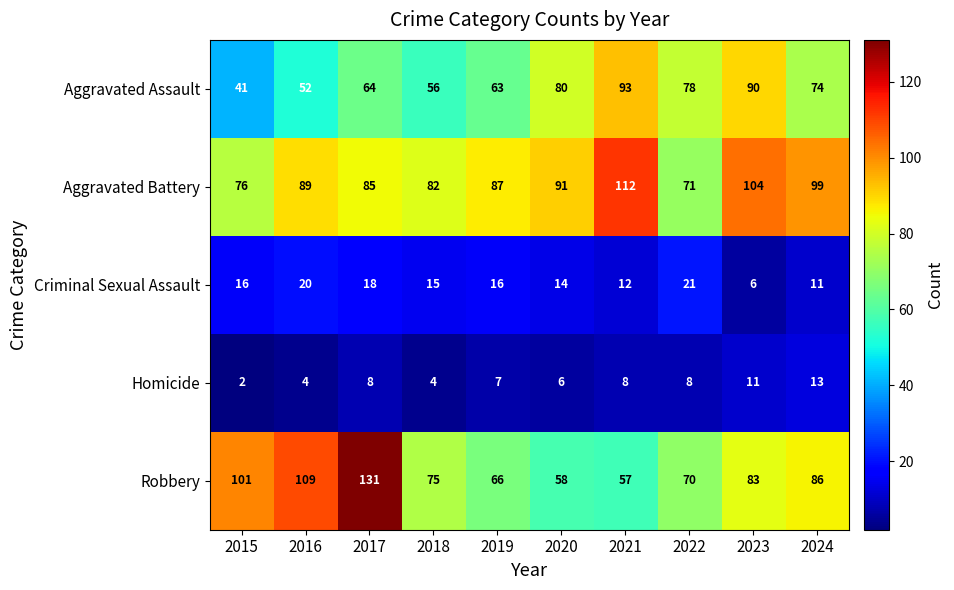

List the series in order of their peak value, lowest first.

Homicide, Criminal Sexual Assault, Aggravated Assault, Aggravated Battery, Robbery